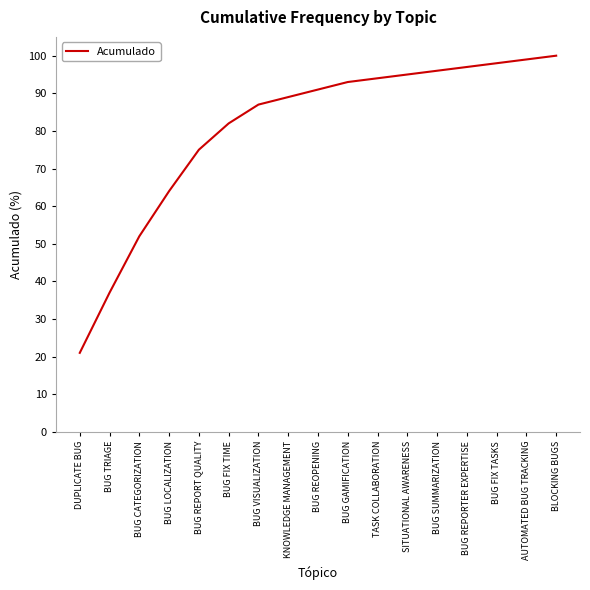

How many series are shown in this chart?

1